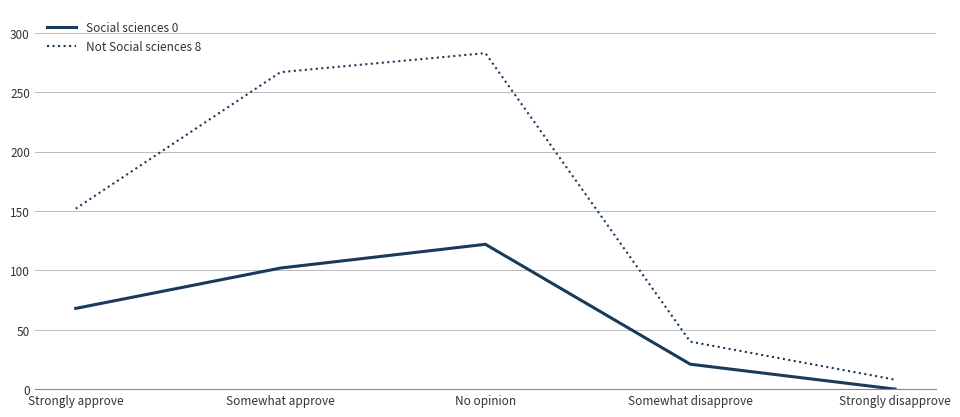

What is the total value across all series at No opinion?

405